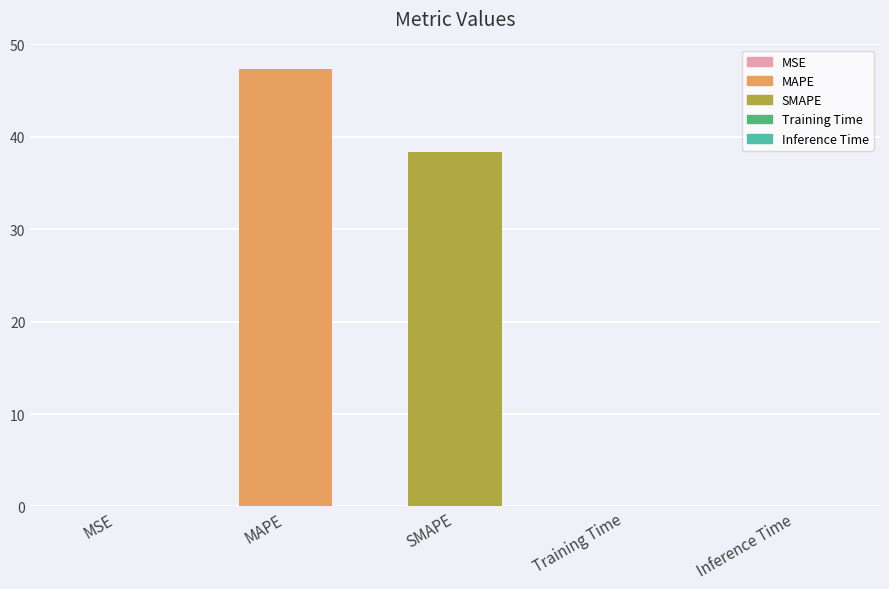

The value at Inference Time is 0.0. True or false?

True